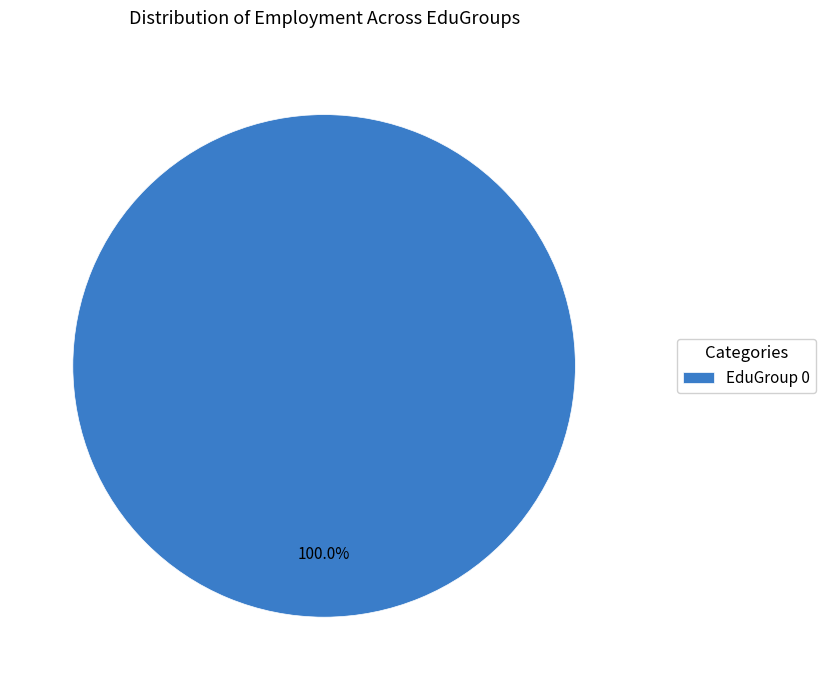

How many segments does this pie chart have?

1